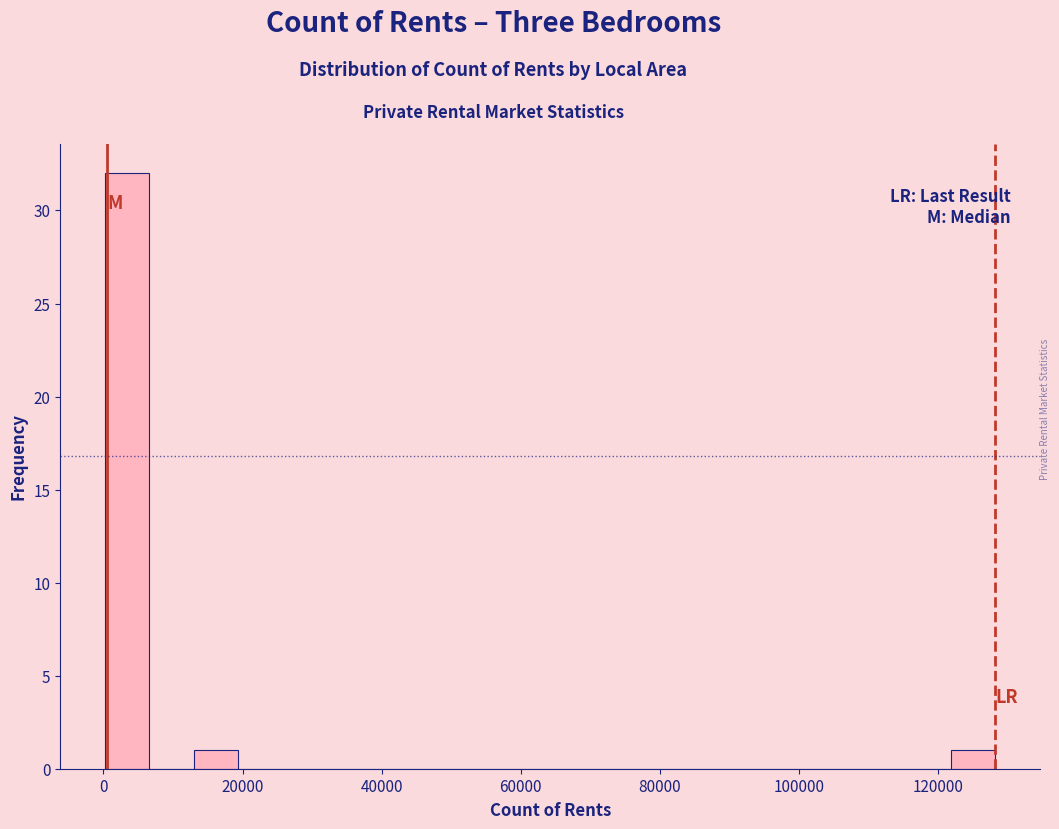

Read against the x-axis, roughly where is the centre of the tallest bar?

4000